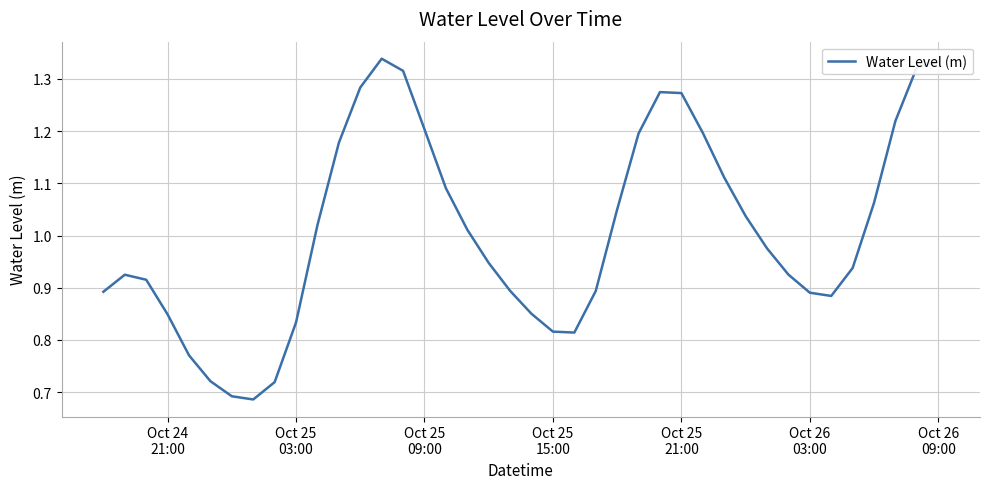

Does the chart have visible grid lines?

Yes